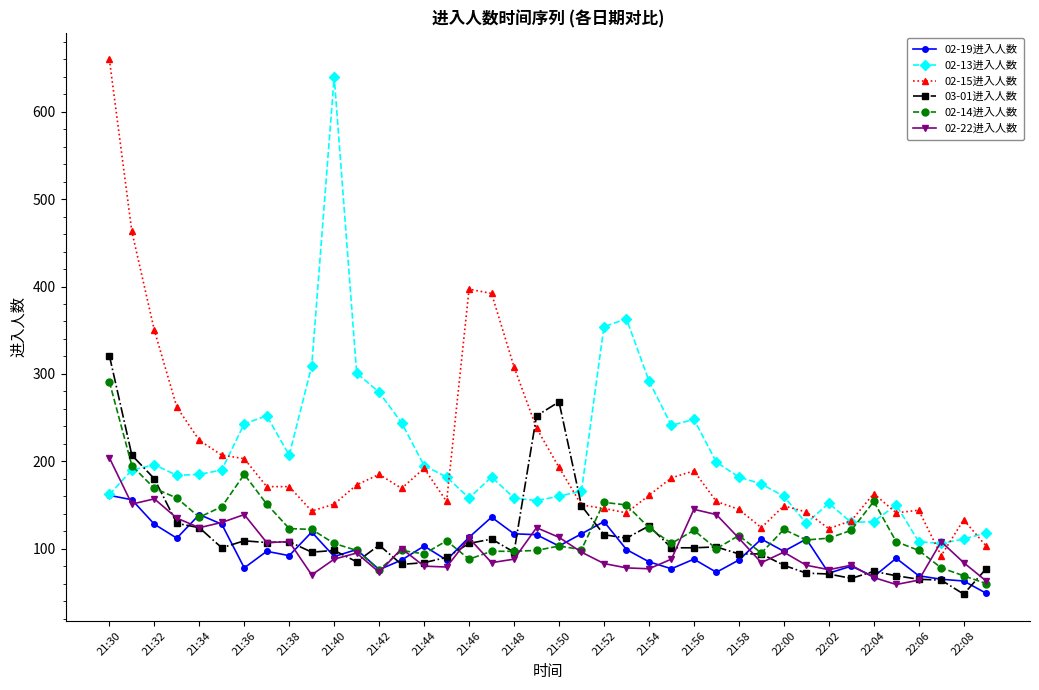

Which series has the largest range (max minus min)?

02-15进入人数